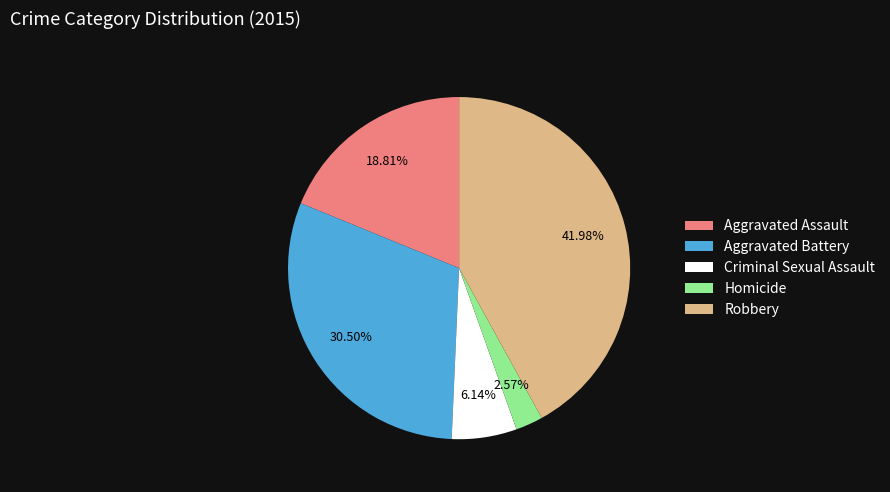

The Aggravated Battery slice represents 23% of the pie. True or false?

False